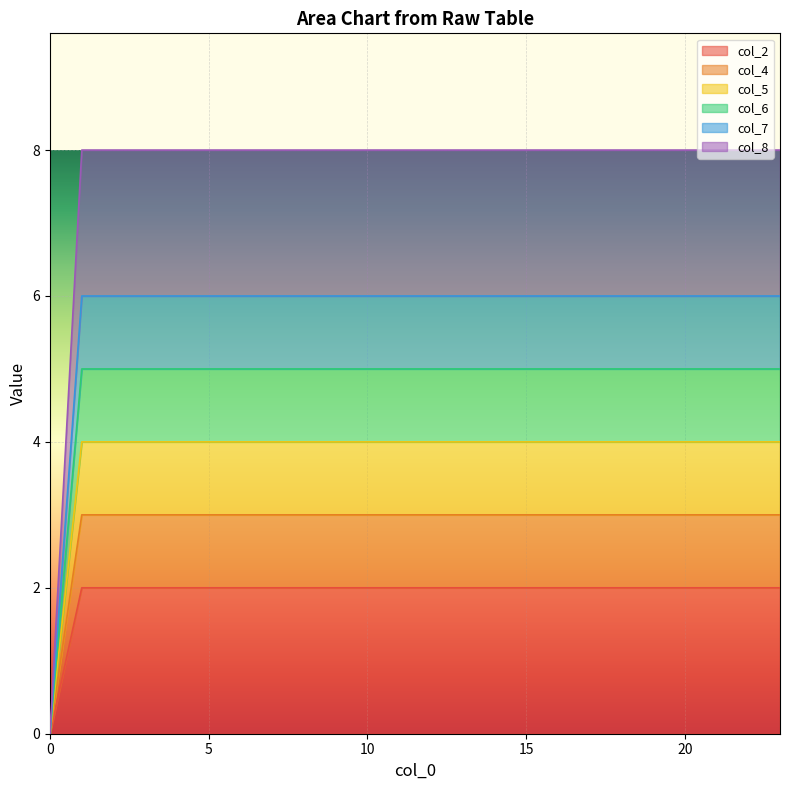

How many lines are shown in the chart?

6